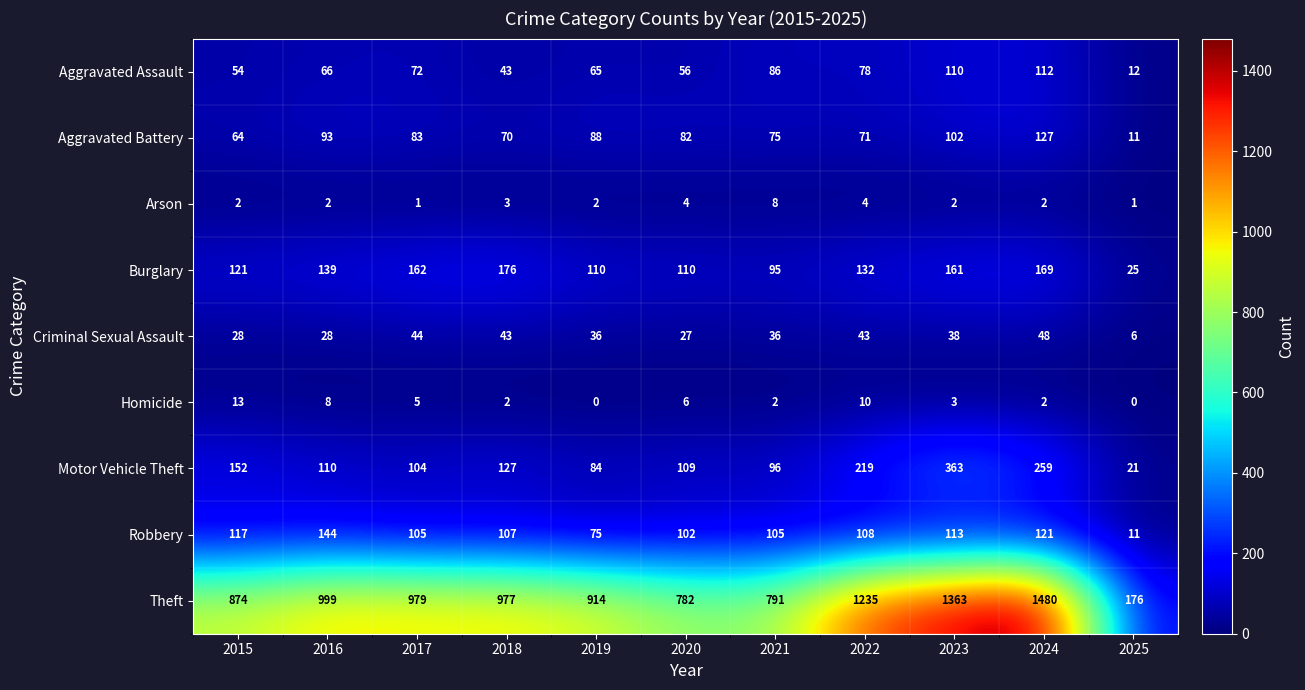

Which label corresponds to the largest value in the chart?

2024